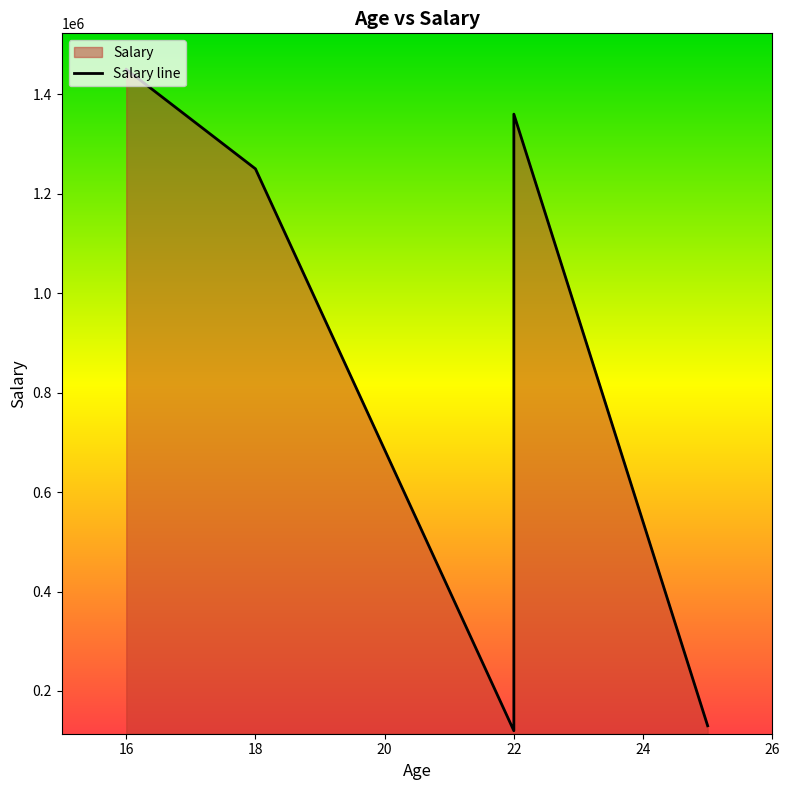

Between 22 and 16, which is larger?

16